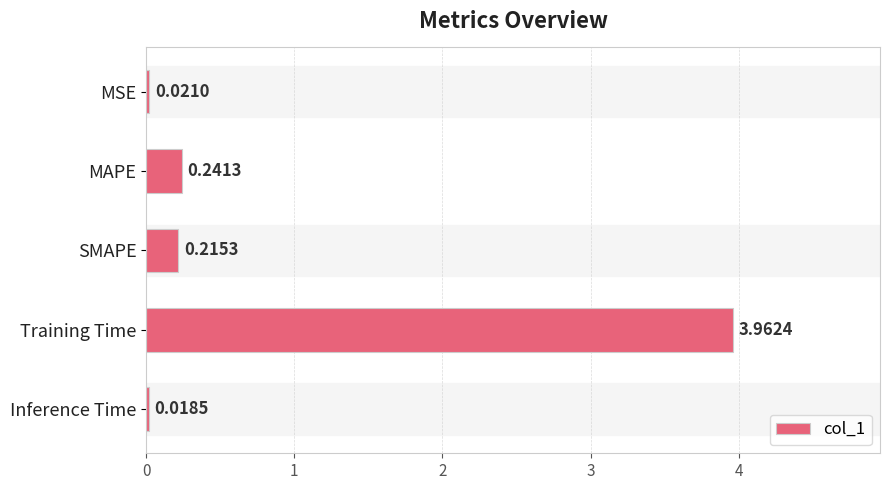

What is the difference between the maximum and minimum values?

3.9